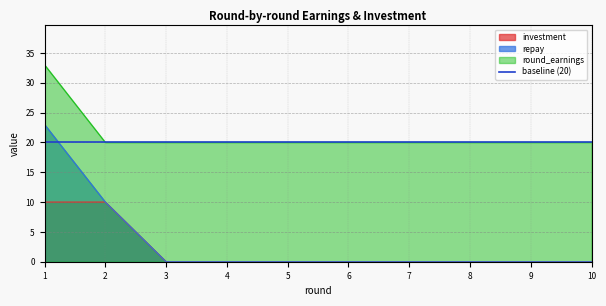

What is the difference between the highest and lowest values at 8?

20